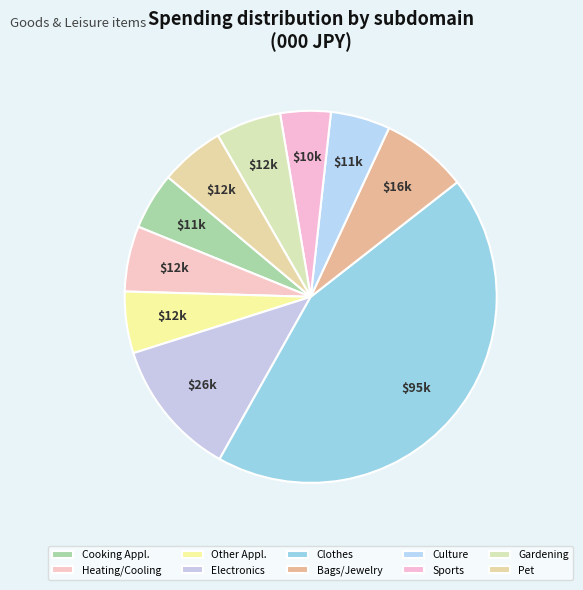

Count the number of slices in the pie.

10